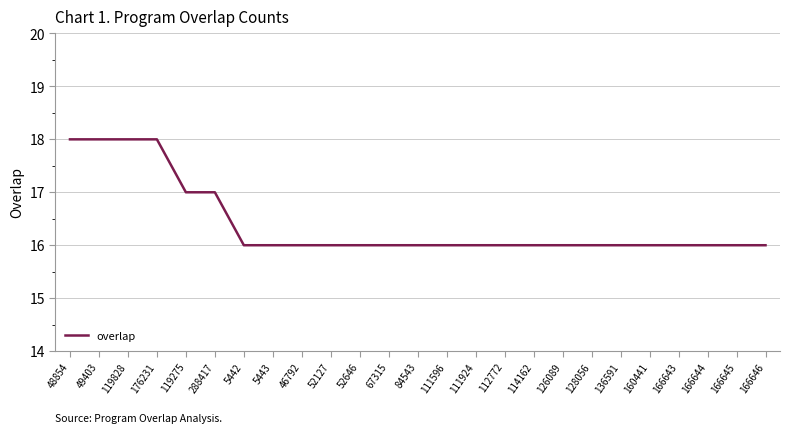

Between 119275 and 5443, which is larger?

119275